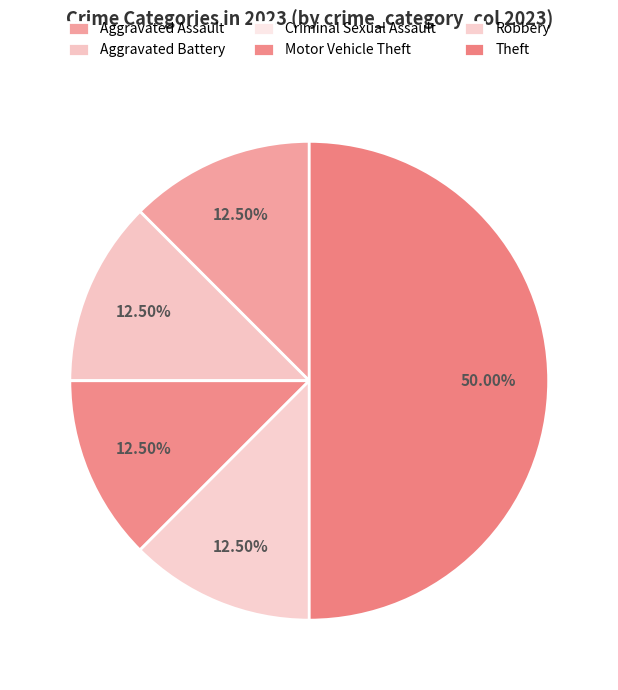

Does Aggravated Battery represent more than half of the total?

No